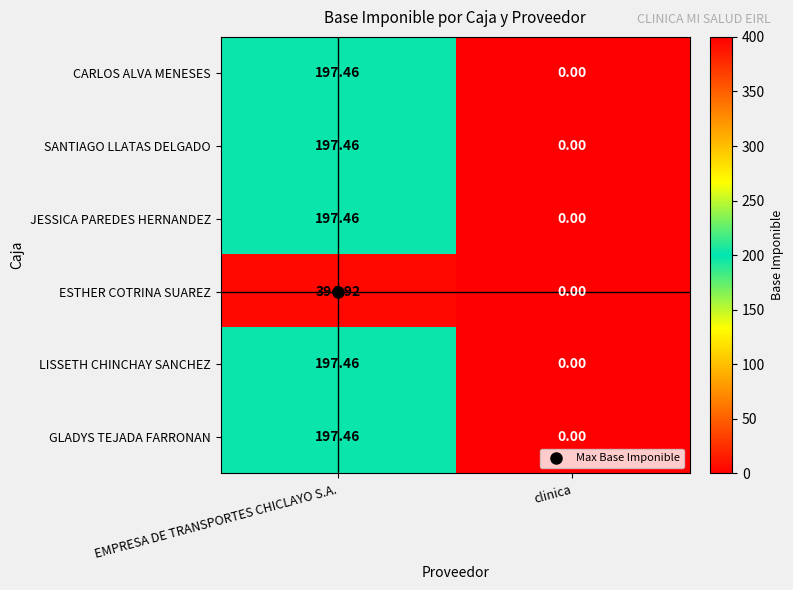

Which series changed the most between EMPRESA DE TRANSPORTES CHICLAYO S.A. and clinica?

ESTHER COTRINA SUAREZ